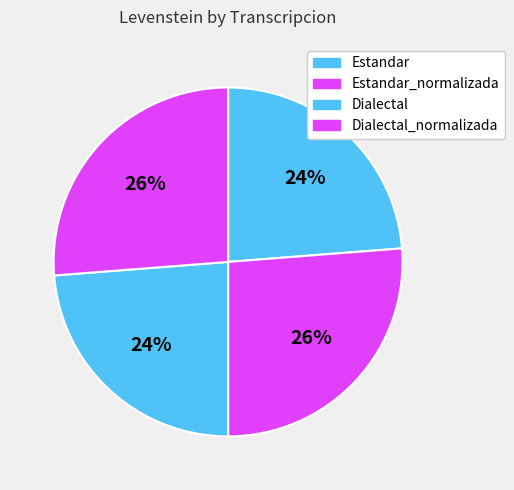

How many segments does this pie chart have?

4